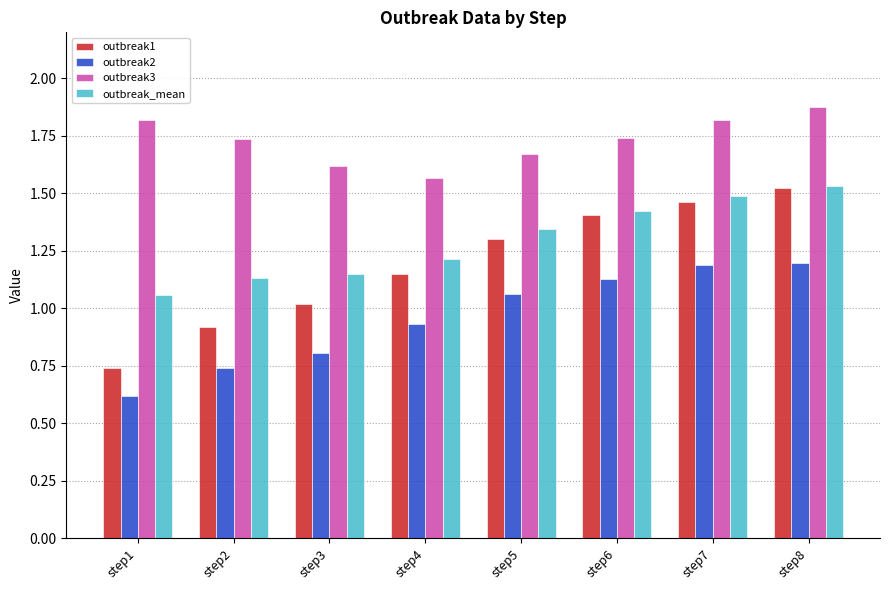

Which series has the largest range (max minus min)?

outbreak1